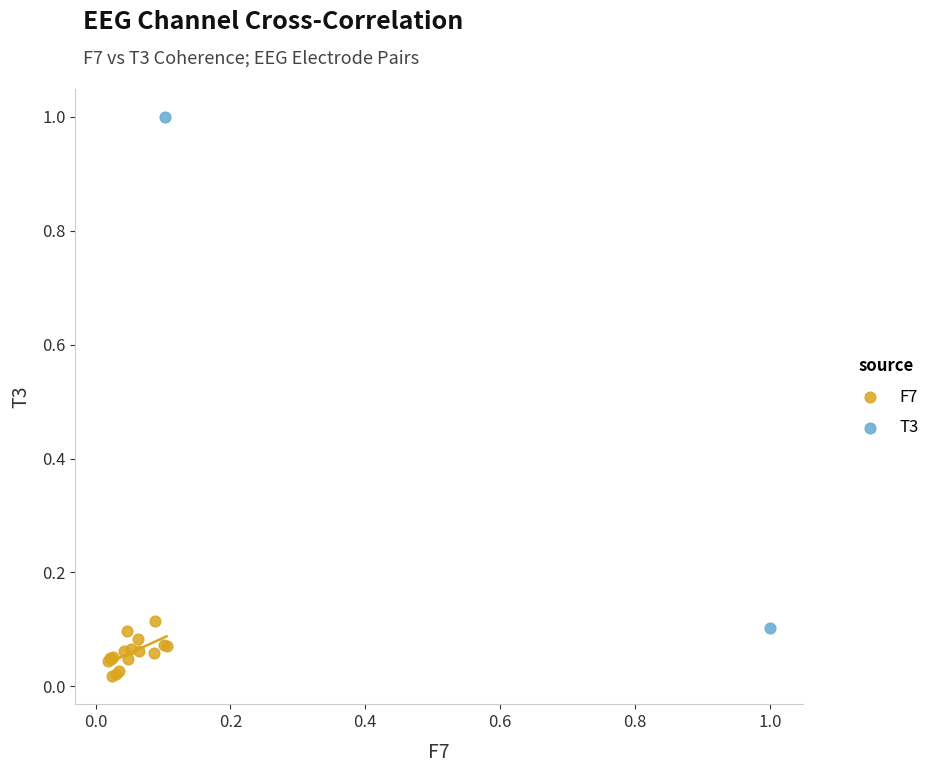

What are all the series names shown in the legend?

F7, T3